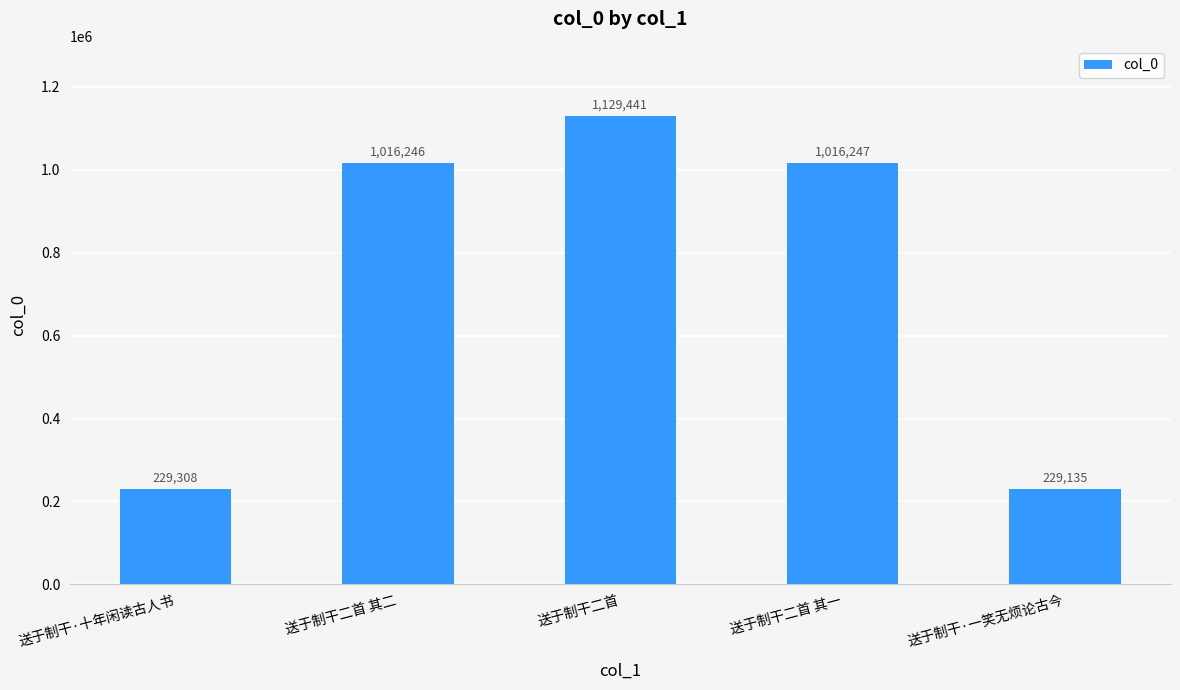

Is it true that the value at 送于制干二首 is 688721?

False